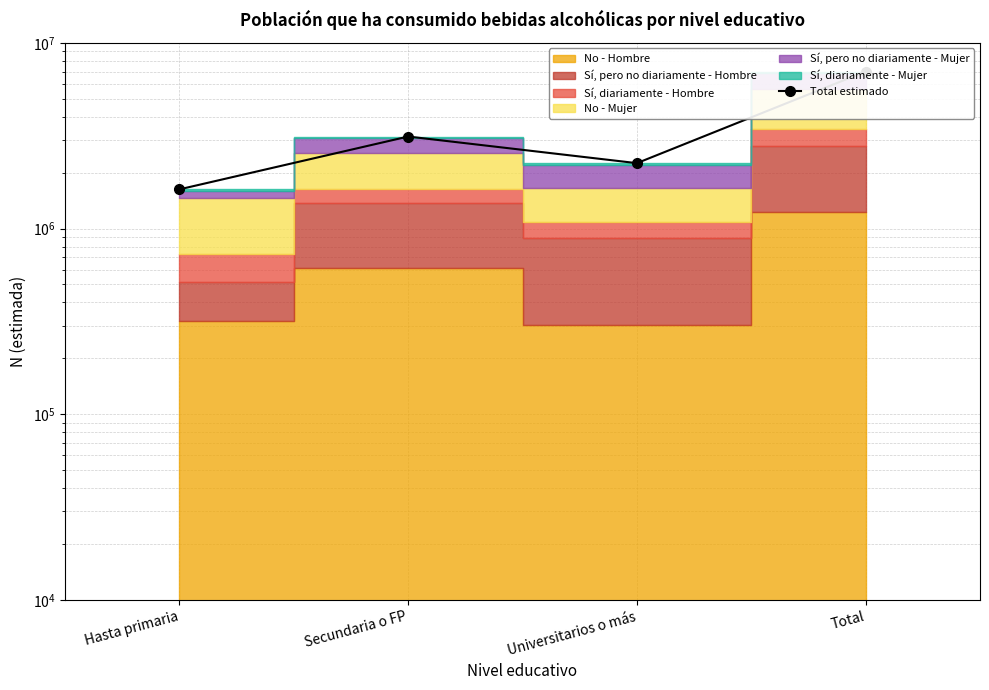

Where is the first local maximum?

Secundaria o FP